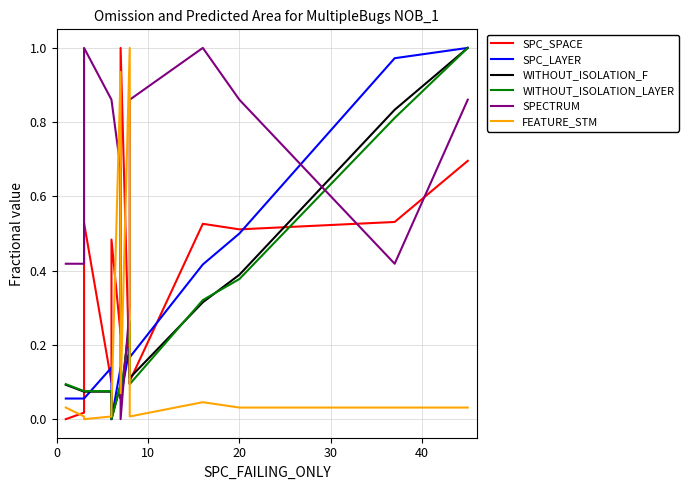

True or false: FEATURE_STM has more than 2 points higher than both neighbors.

True